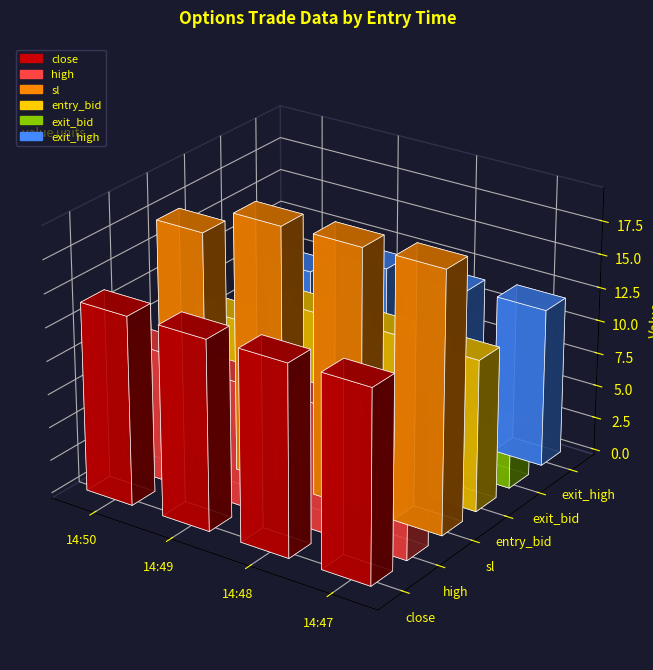

What is the value of the sl bar at the 12th from the left?

21.7